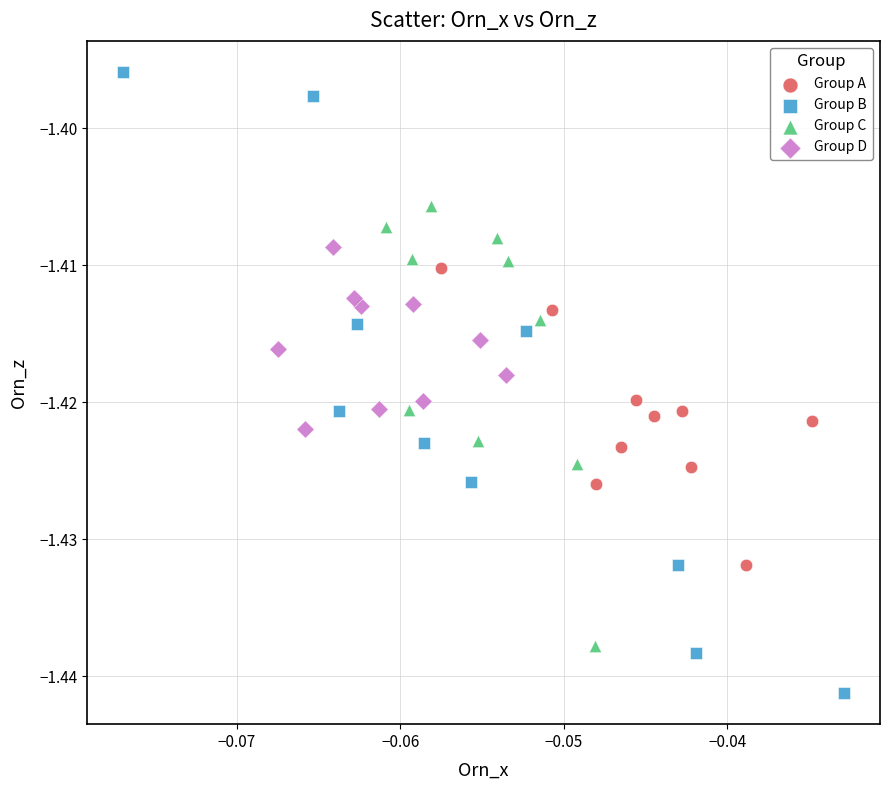

Which series has the largest Y range (max minus min)?

Group B